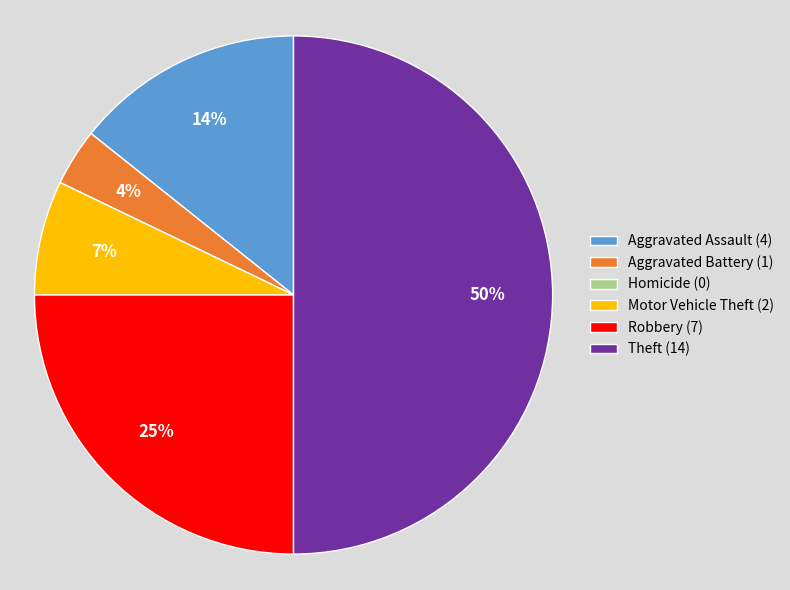

To the nearest percent, what portion does Motor Vehicle Theft represent?

7%